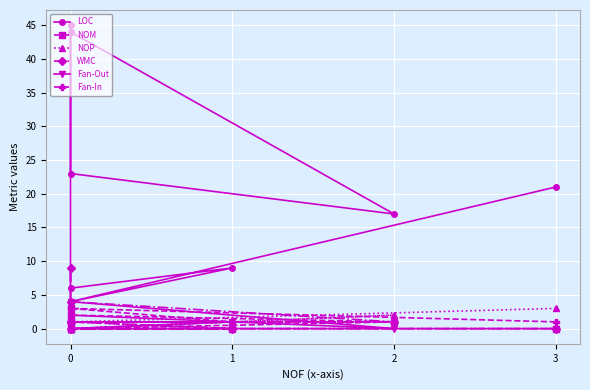

How many lines are shown in the chart?

6